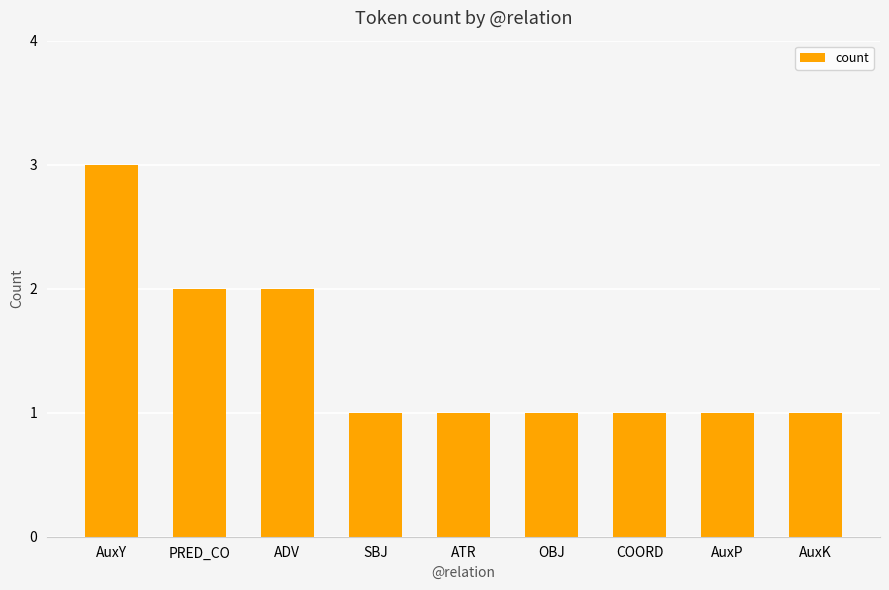

Between AuxP and PRED_CO, which is larger?

PRED_CO